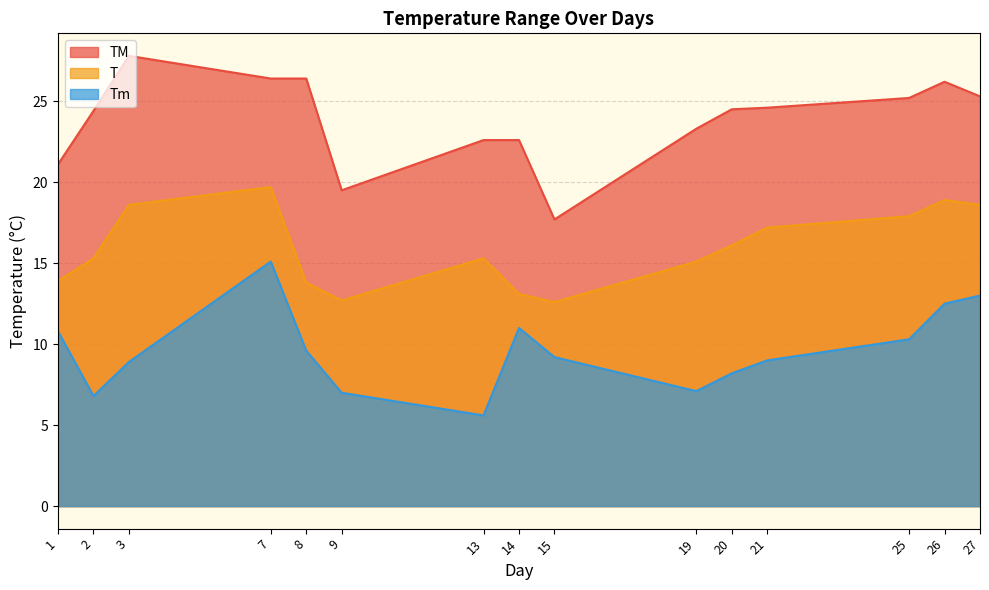

How many lines are shown in the chart?

3